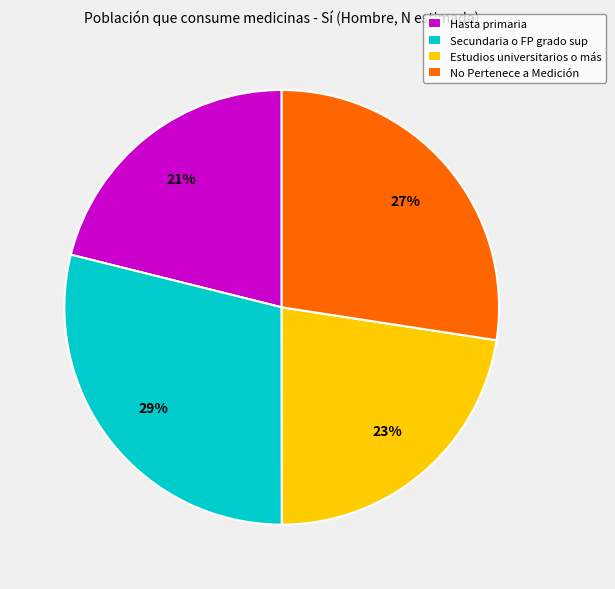

To the nearest percent, what percentage of the pie is Secundaria o FP grado sup?

29%